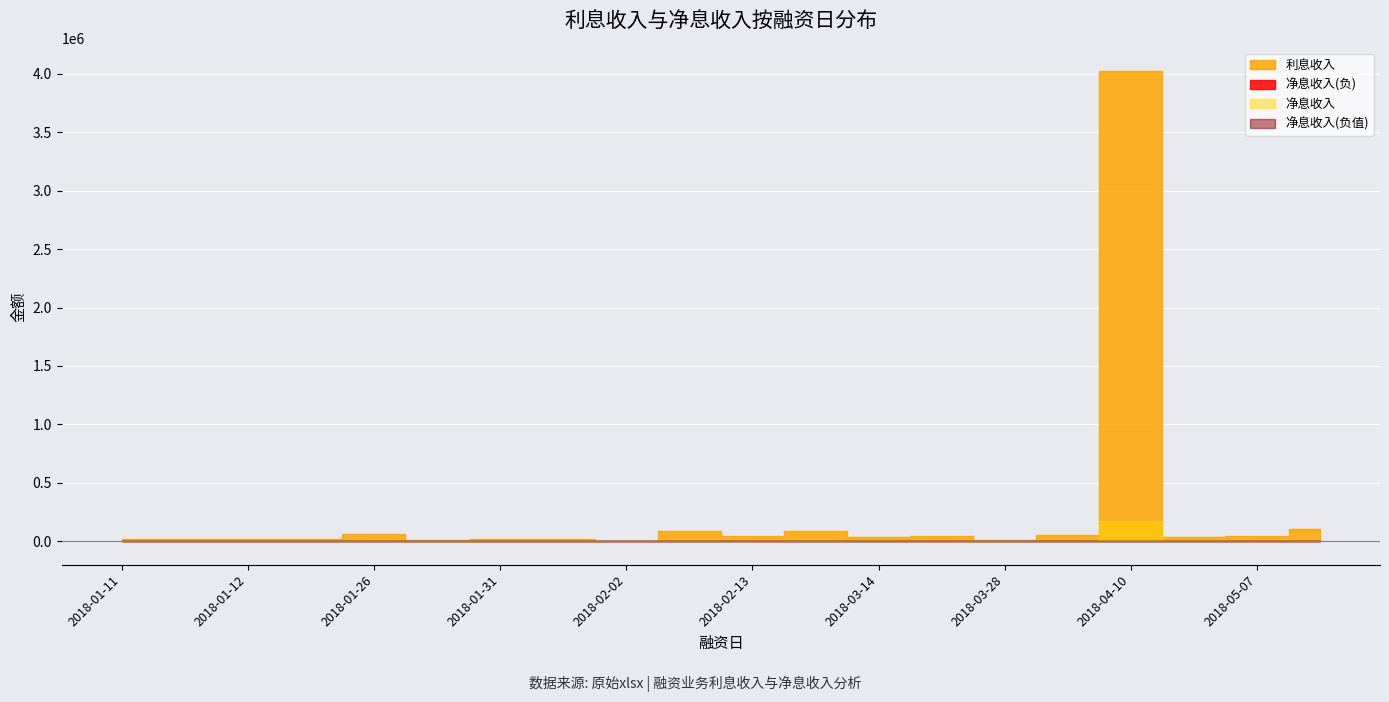

What is the total value across all series at 2018-04-10?

4194879.4